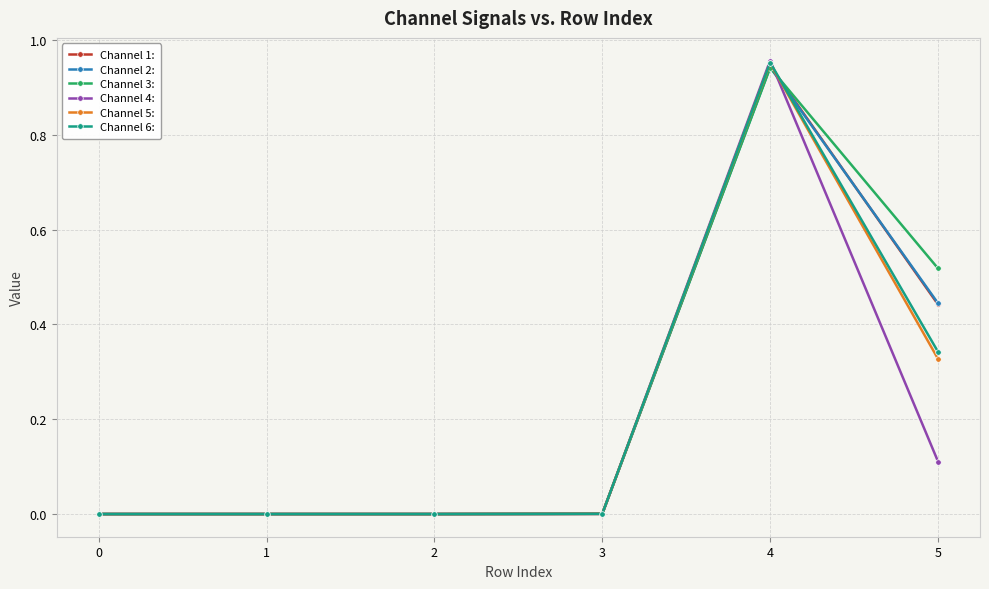

Which series has the widest spread of values?

Channel 4: